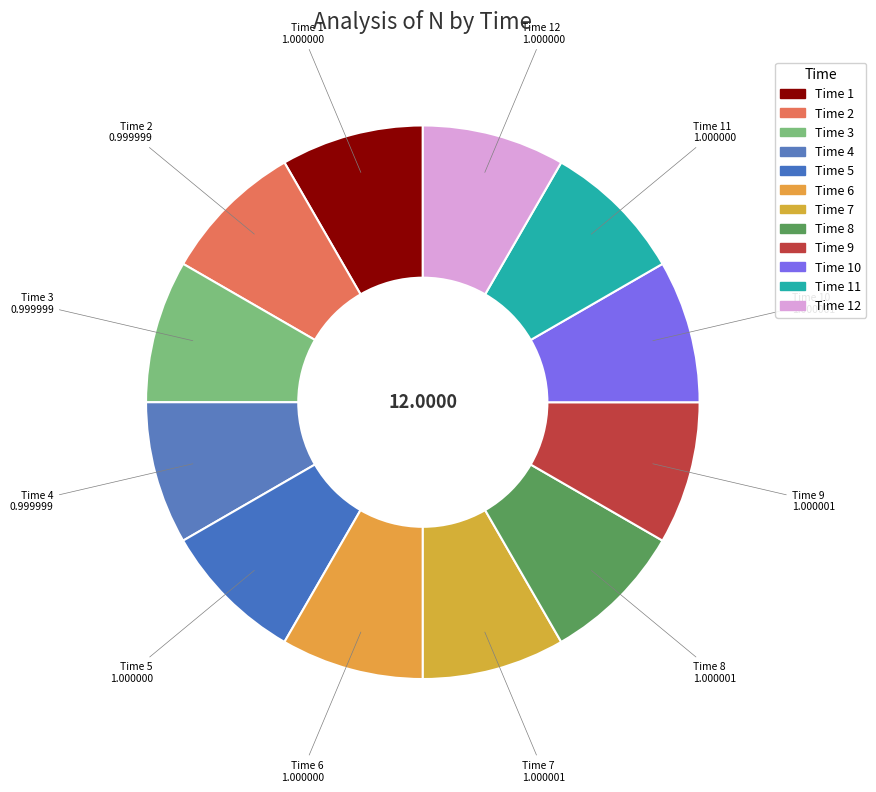

Which slice is the smallest?

3